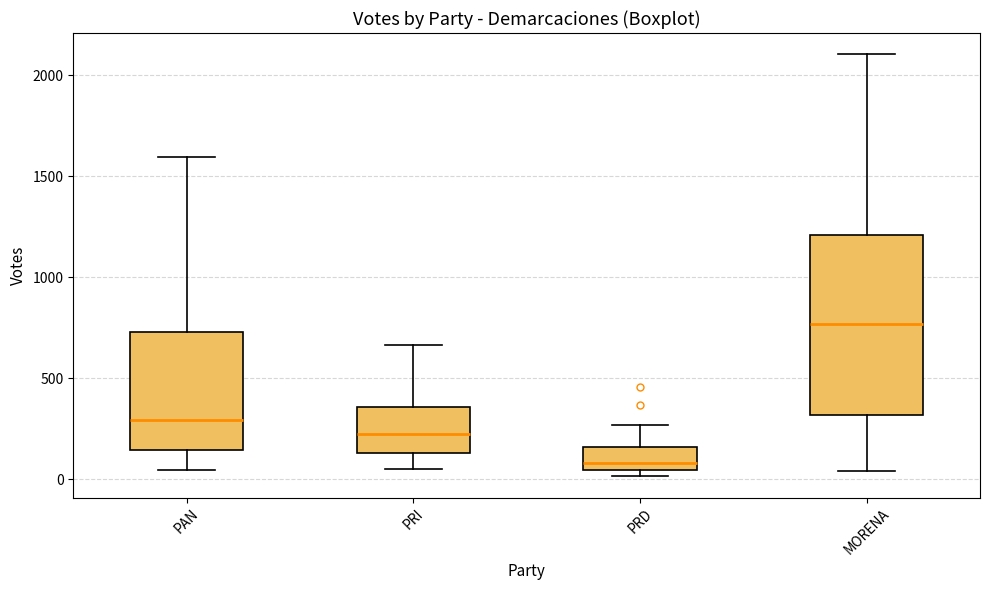

Comparing the boxes themselves (not the whiskers), which one is the tallest?

MORENA